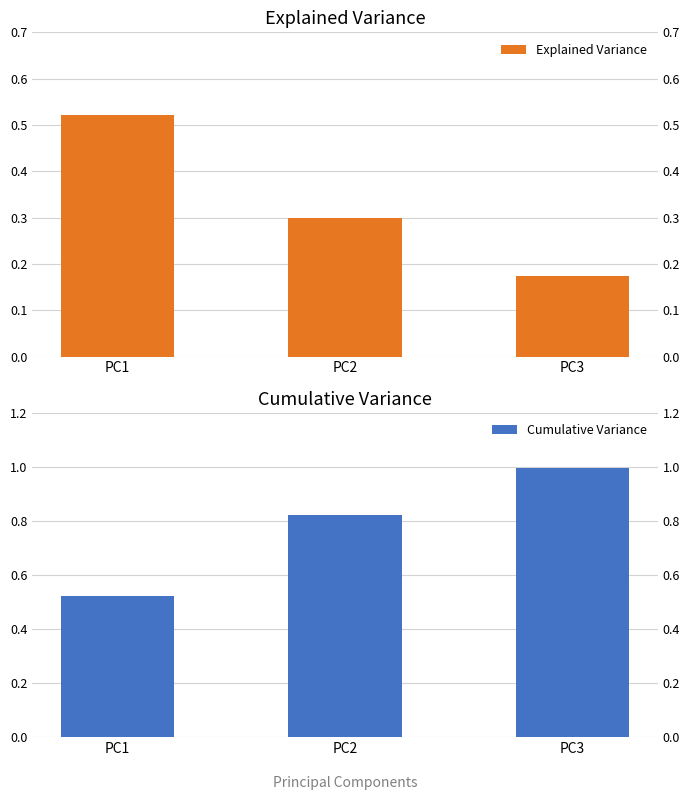

At which label does Cumulative Variance reach its peak?

PC3